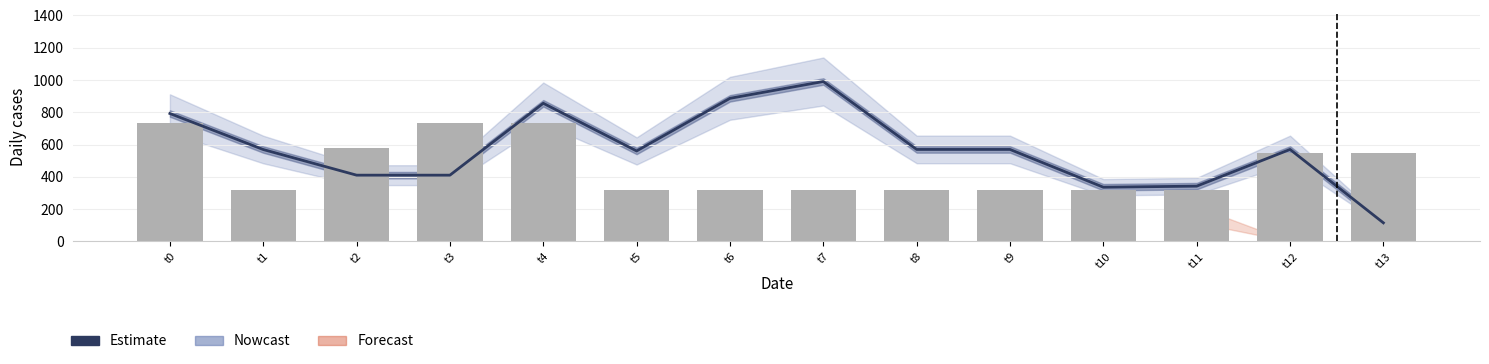

What is the total value across all series at t1?

887.8